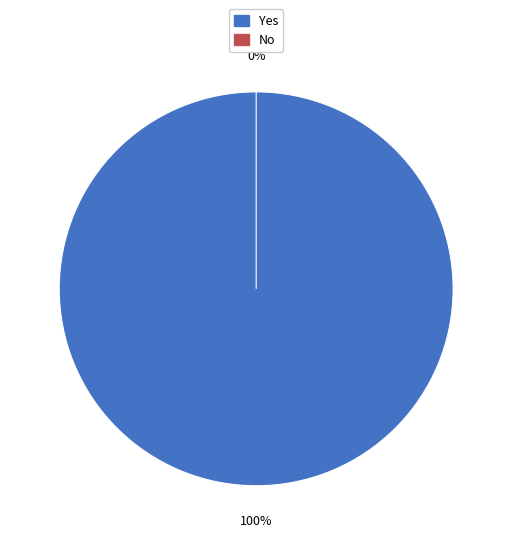

The No slice represents 13% of the pie. True or false?

False